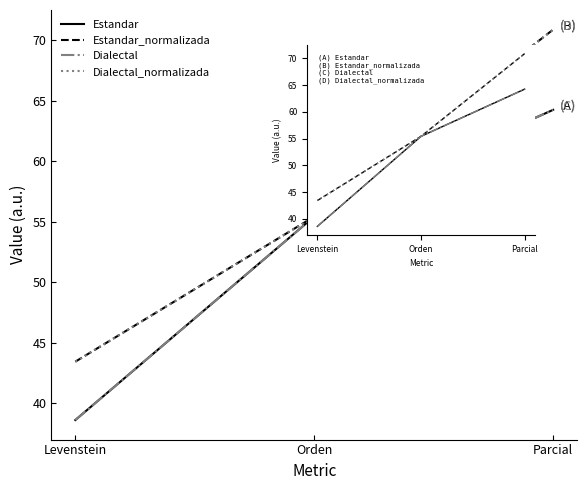

List the labels in order of Dialectal value, largest first.

Parcial, Orden, Levenstein